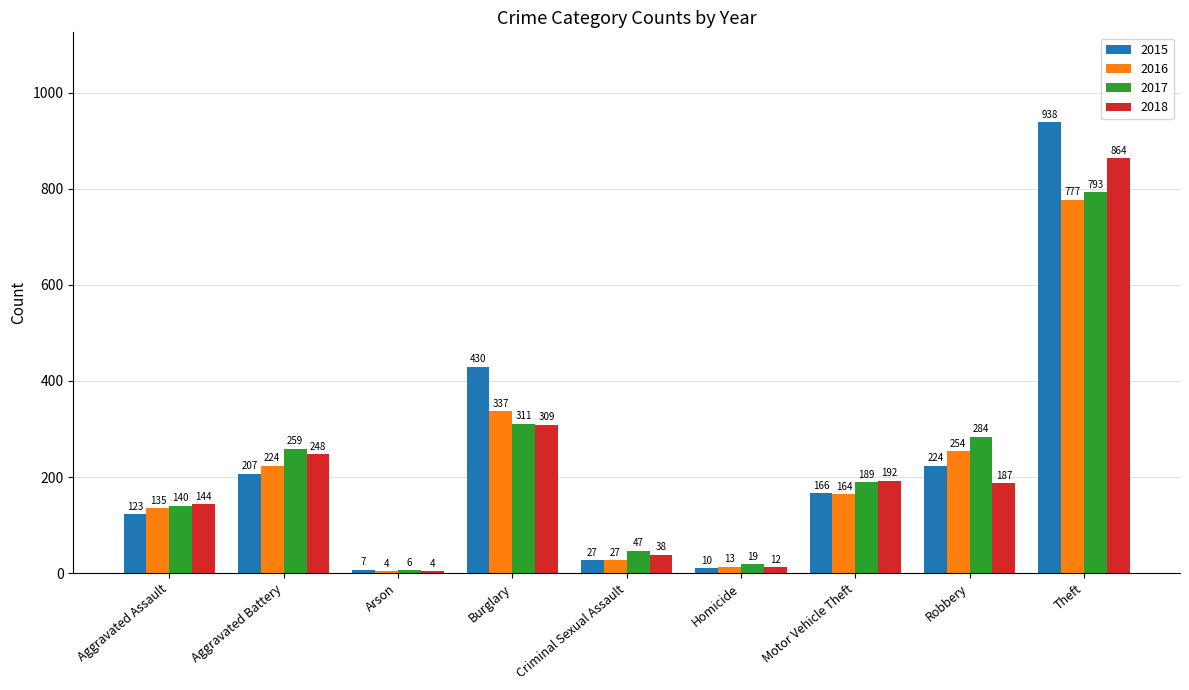

What is the sum of all 2015 values?

2132